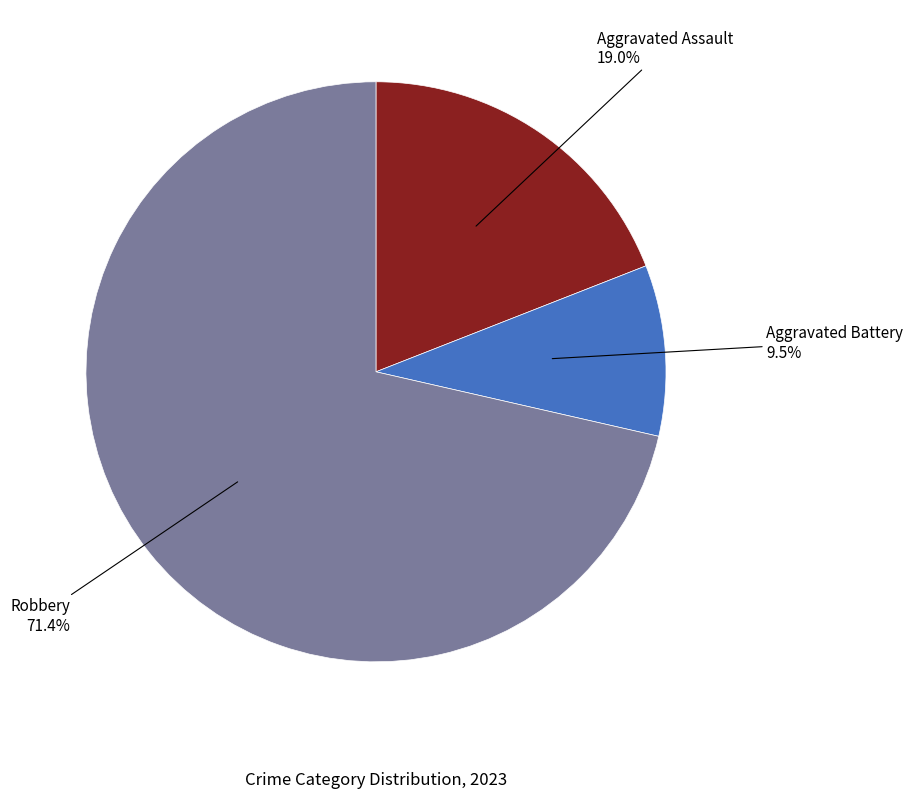

True or false: Robbery accounts for 84% of the total.

False